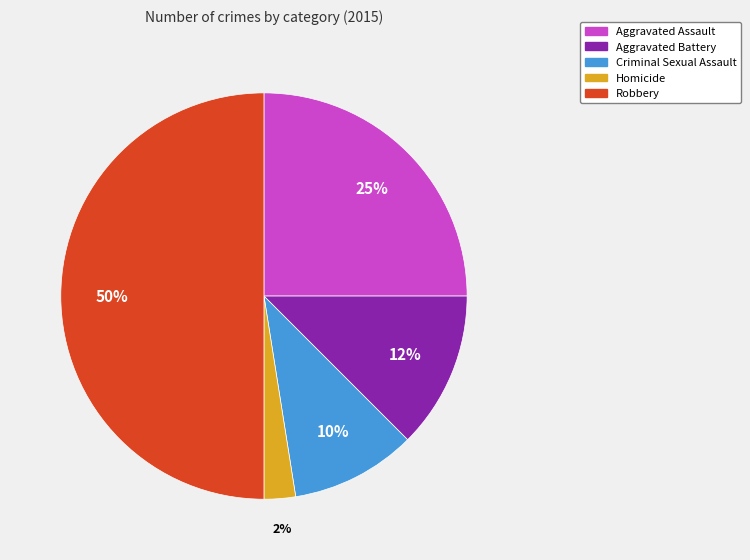

Which category has the biggest portion of the pie?

Robbery